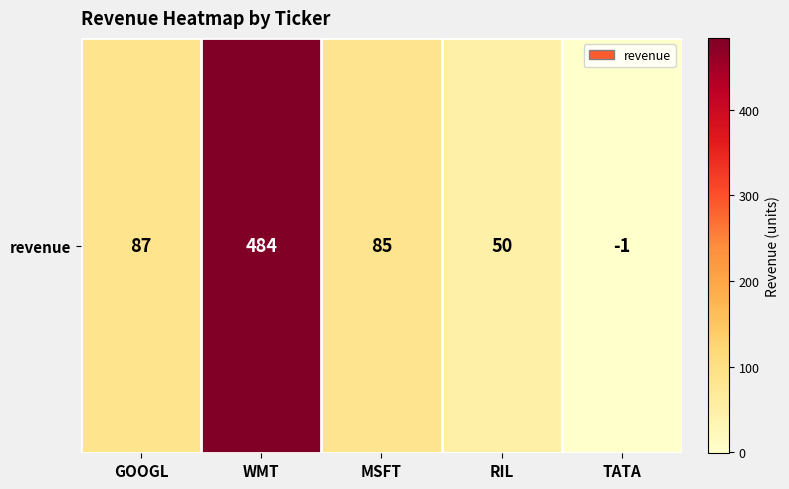

At which label does the data first exceed 85?

GOOGL